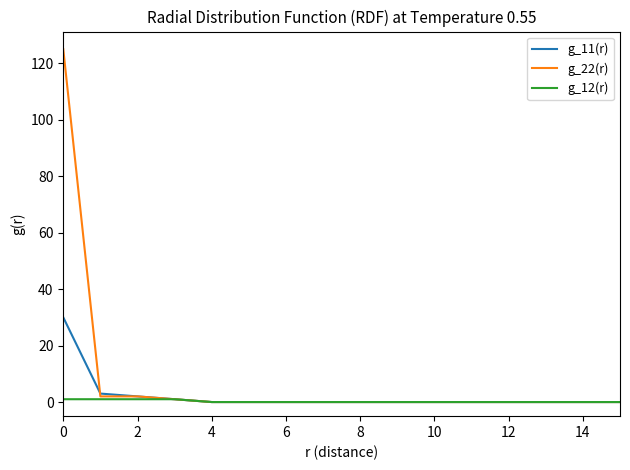

Rank the series by their maximum value, from highest to lowest.

g_22(r), g_11(r), g_12(r)